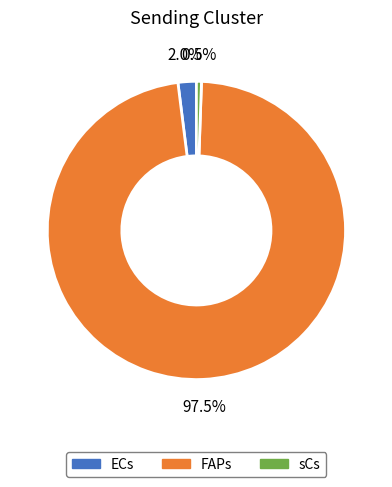

Which slice is the smallest?

sCs